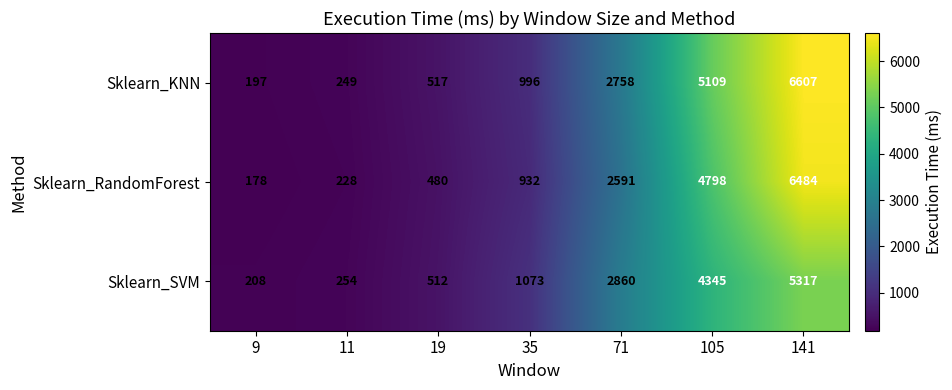

Reading right to left, transcribe all the data shown in this chart.

Sklearn_KNN: 6607	5109	2758	996	517	249	197
Sklearn_RandomForest: 6484	4798	2591	932	480	228	178
Sklearn_SVM: 5317	4345	2860	1073	512	254	208